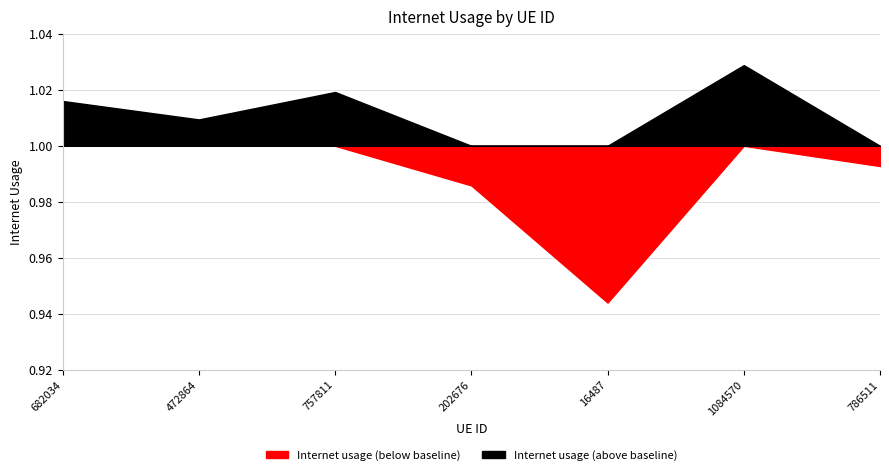

What position from the left is 16487?

5